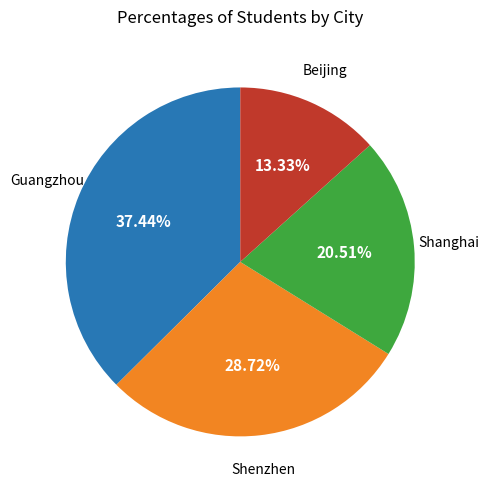

How many segments does this pie chart have?

4